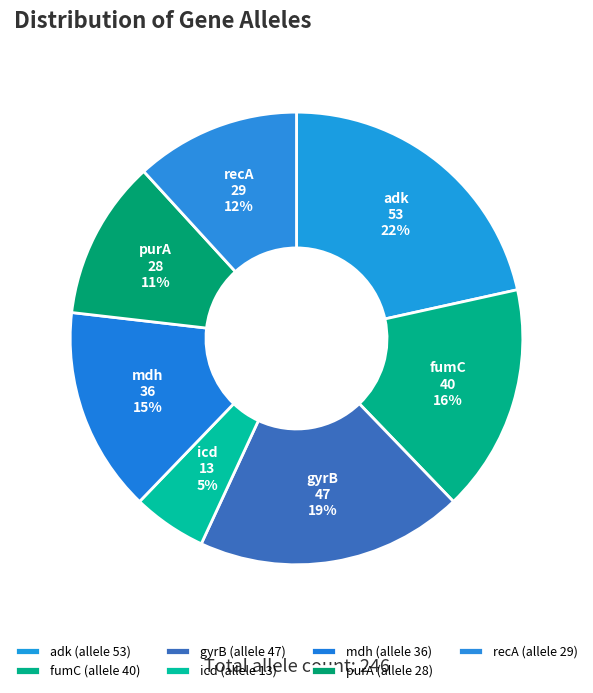

Which category has the biggest portion of the pie?

adk